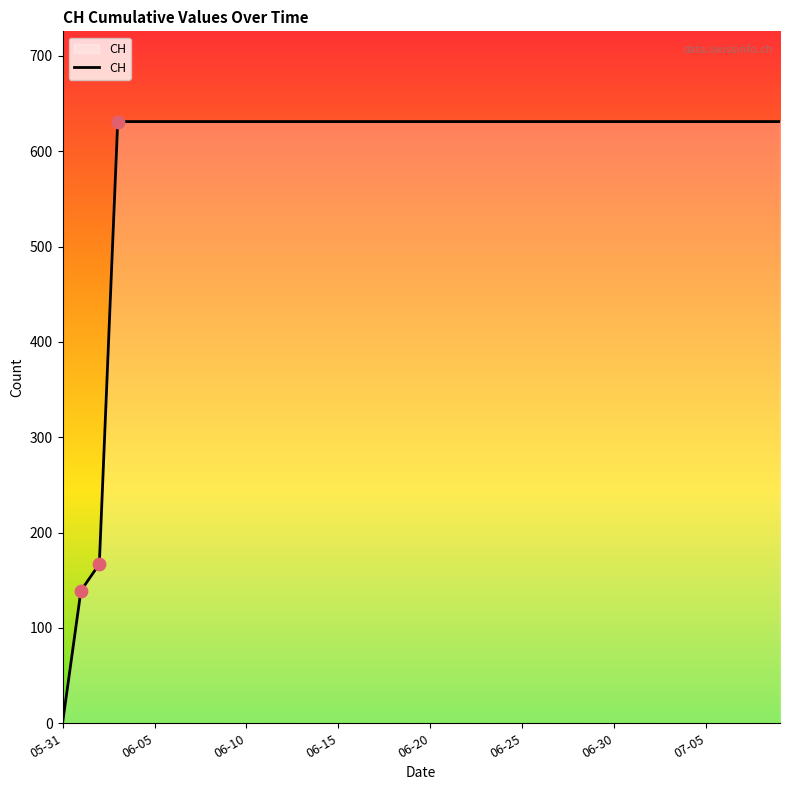

What is the maximum value shown in the chart?

631